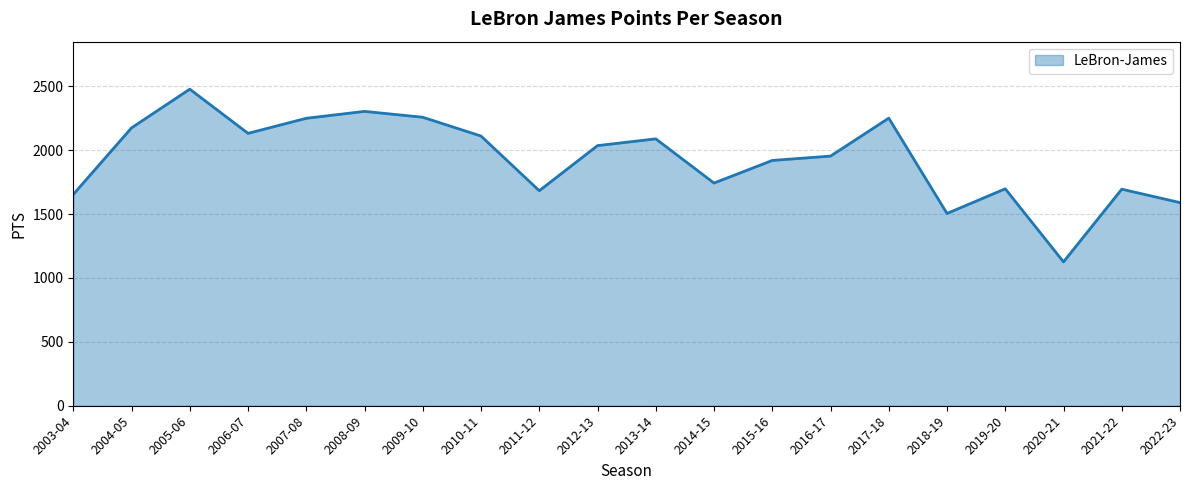

At which category does the data reach its first local valley?

2006-07